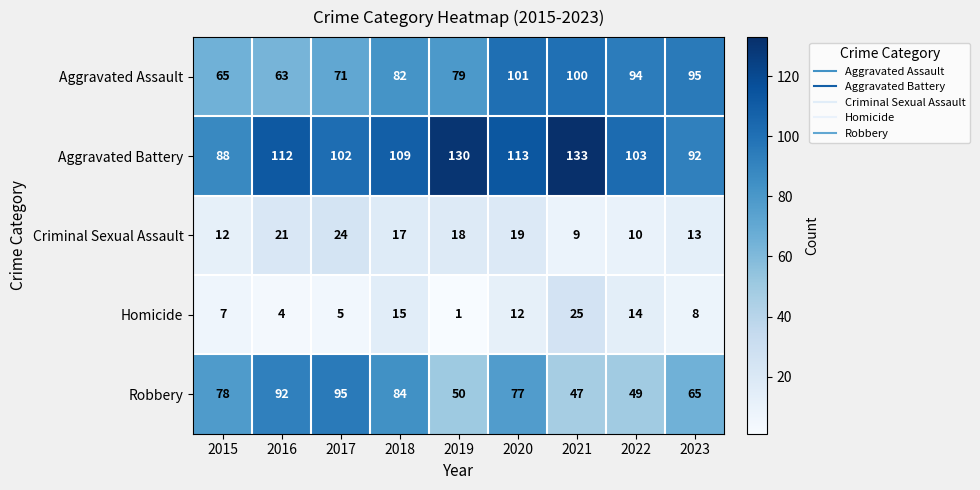

At which category is the sum across all series the highest?

2020